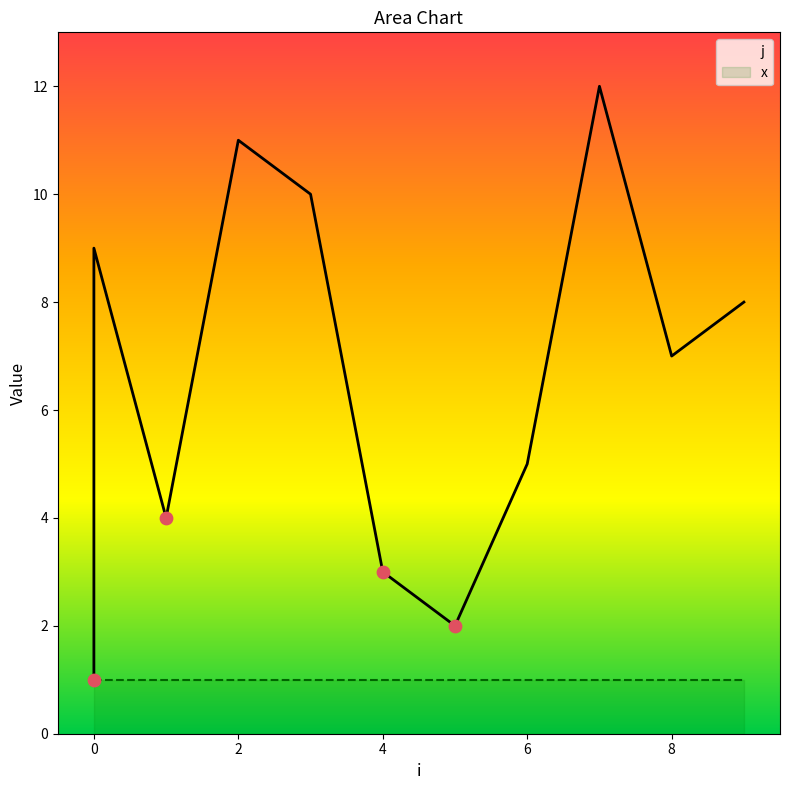

Between 0 and 7, which is larger?

7